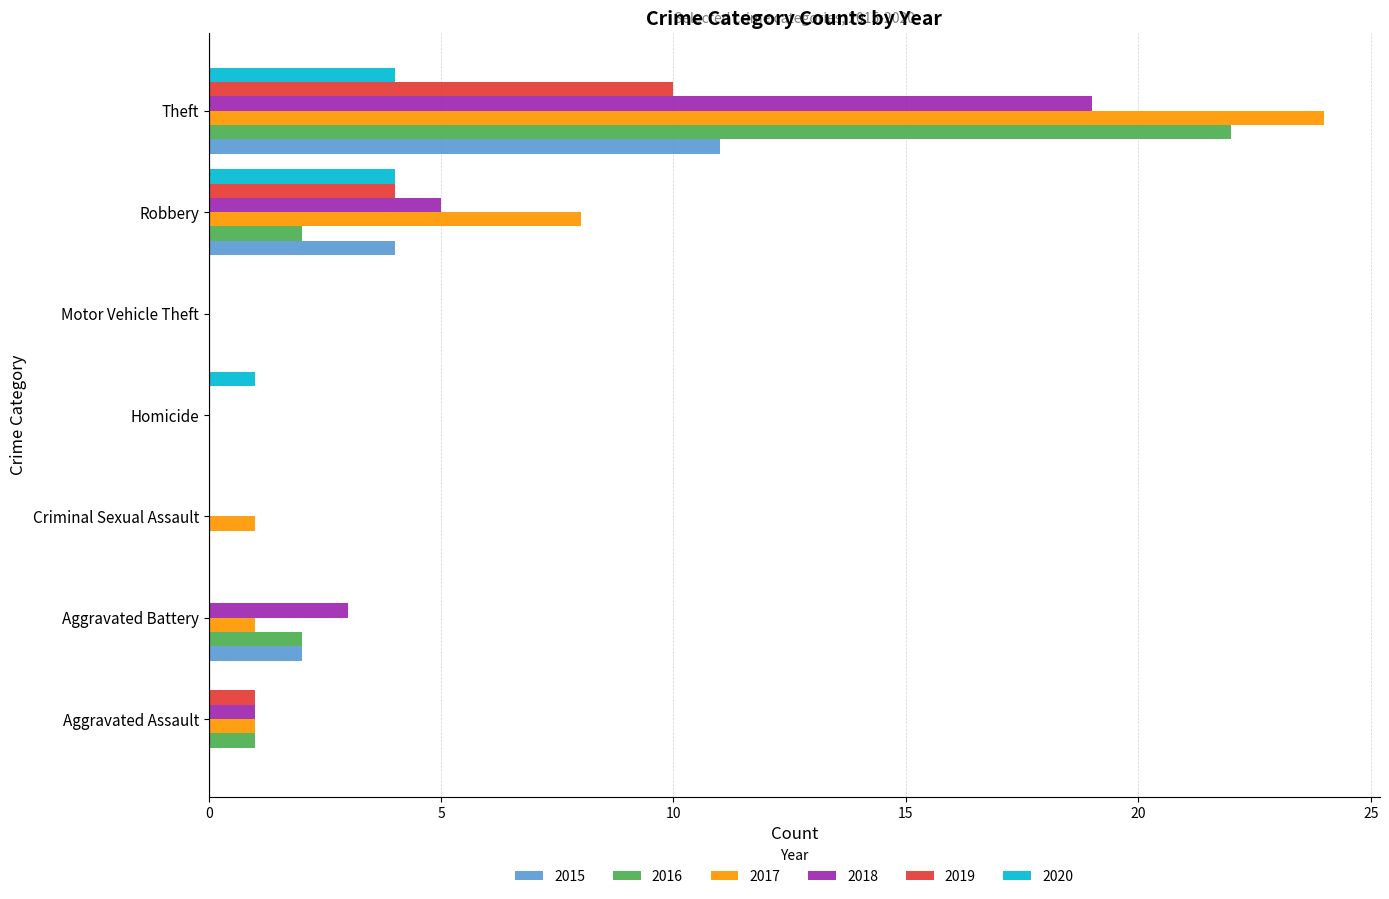

What is the average value of the 2015 series?

2